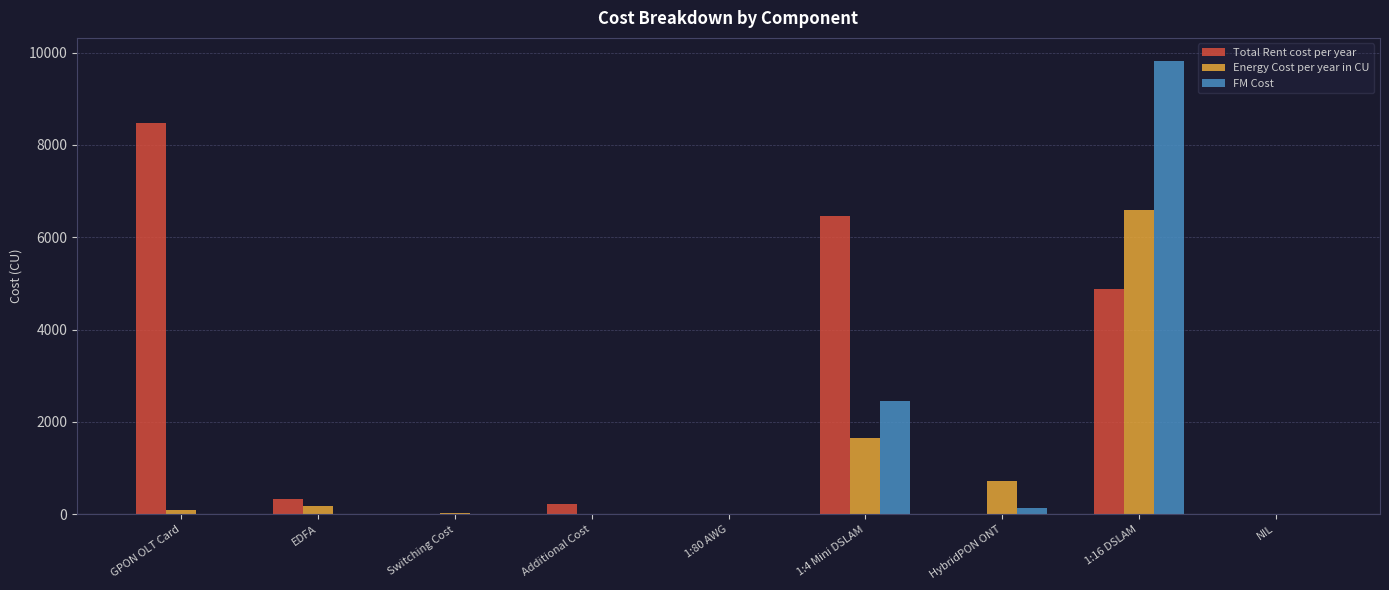

What is the maximum value for FM Cost?

9827.9